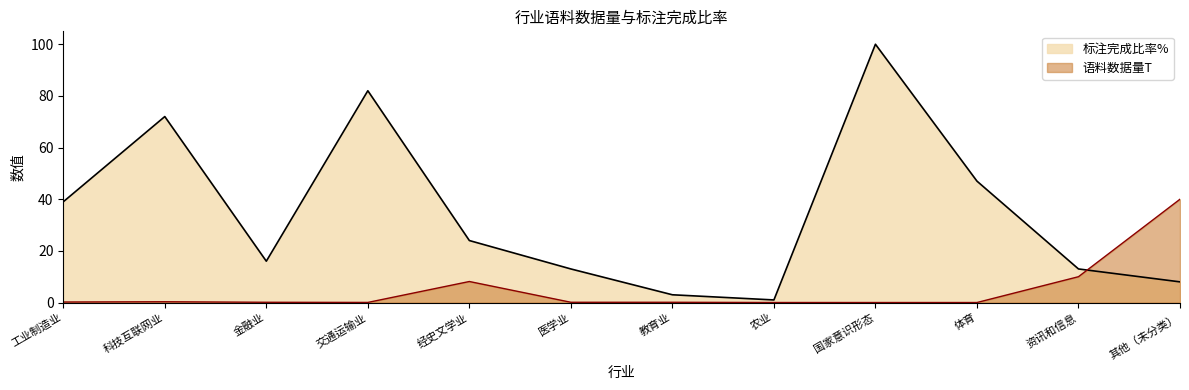

What is the label of the 4th point from the left?

交通运输业